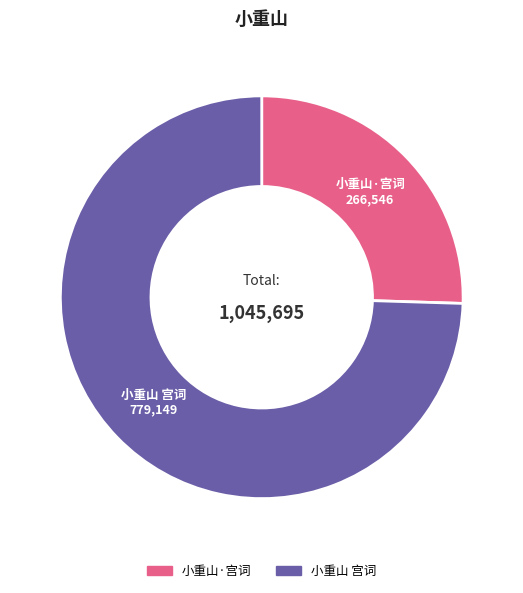

Approximately how many times larger is the value at 小重山·宫词 compared to 小重山 宫词?

0.3